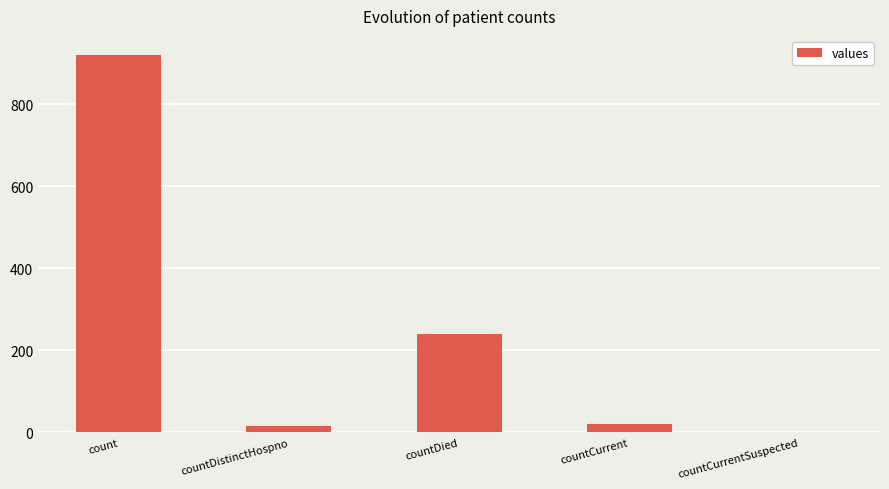

What is the change in value from countDistinctHospno to countDied?

+223